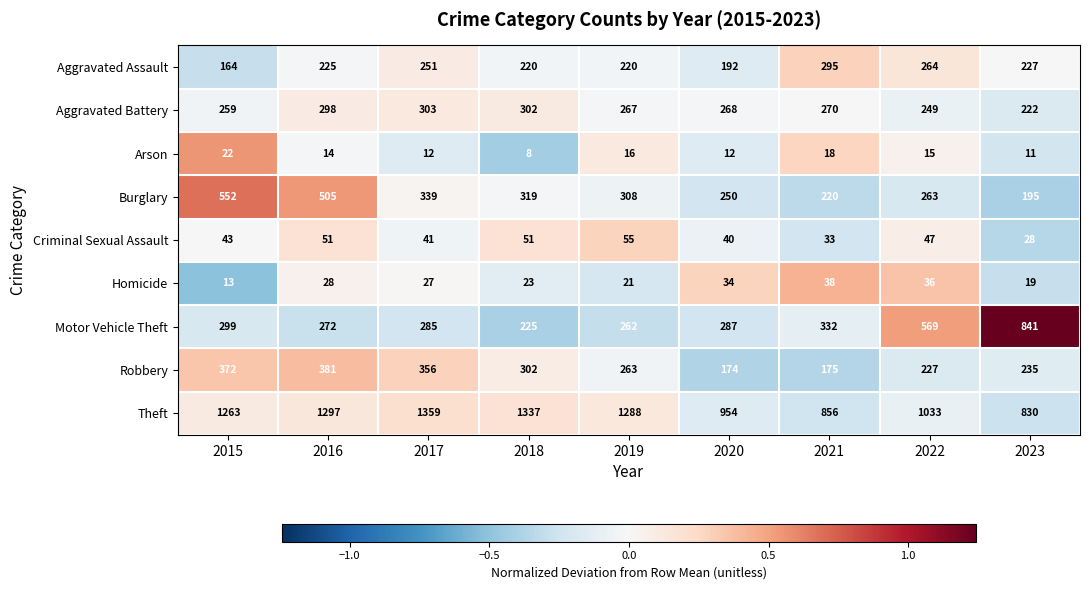

What is the difference between the Aggravated Battery values at 2016 and 2017?

5